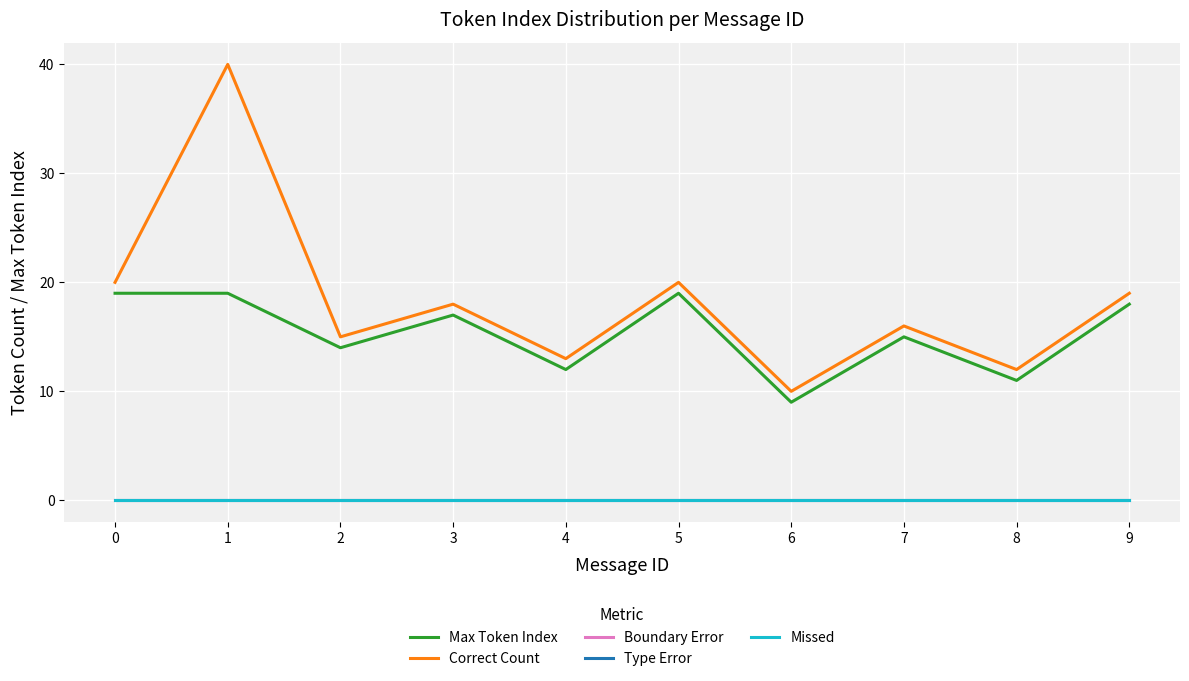

Is it true that Correct Count equals 6 at 8?

False